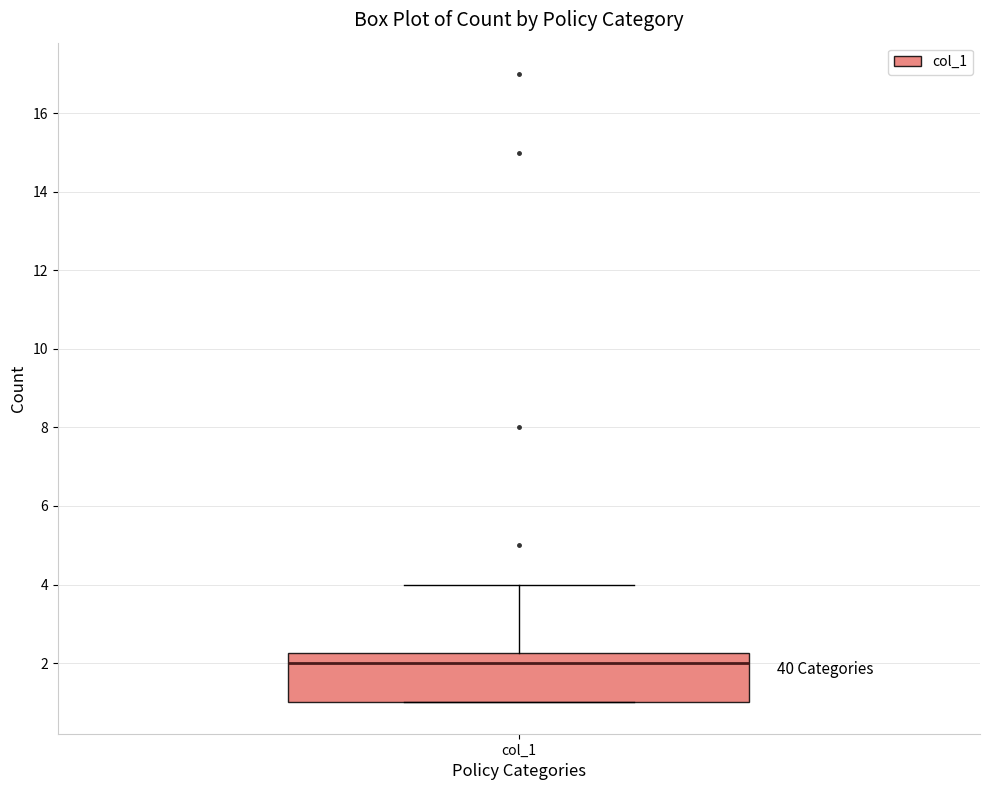

Read this box plot against the y-axis: the position of the median line, the range covered by the box, and the ends of both whiskers. The values are not printed on the chart, so give them approximately, as read against the axis.

median 2.0, box 1.0 to 2.2, whiskers 1.0 to 4.0